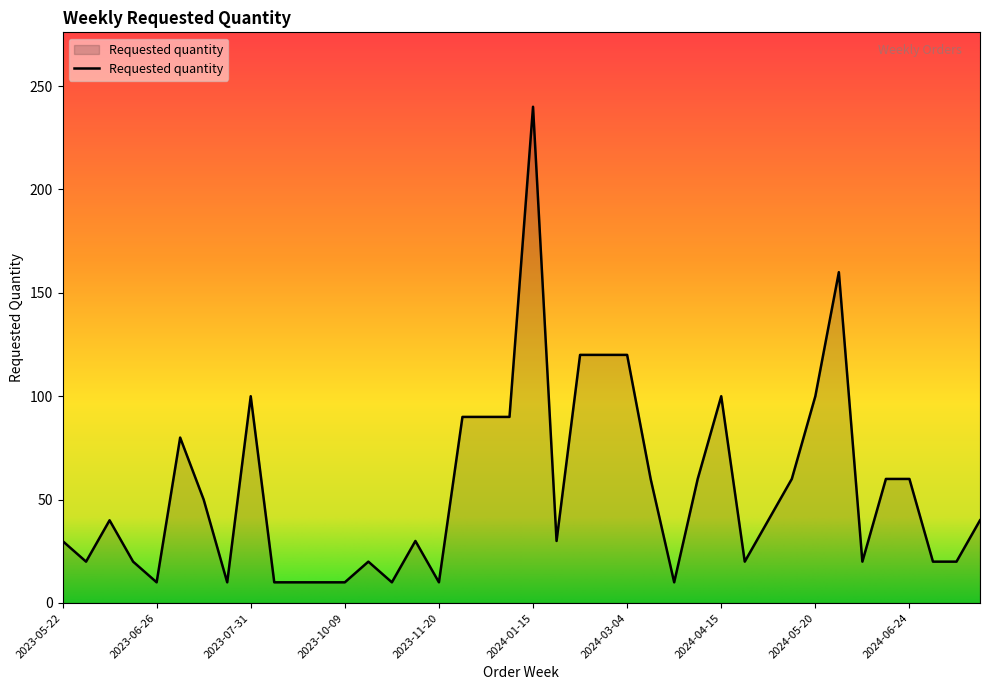

What is the greatest value displayed?

240